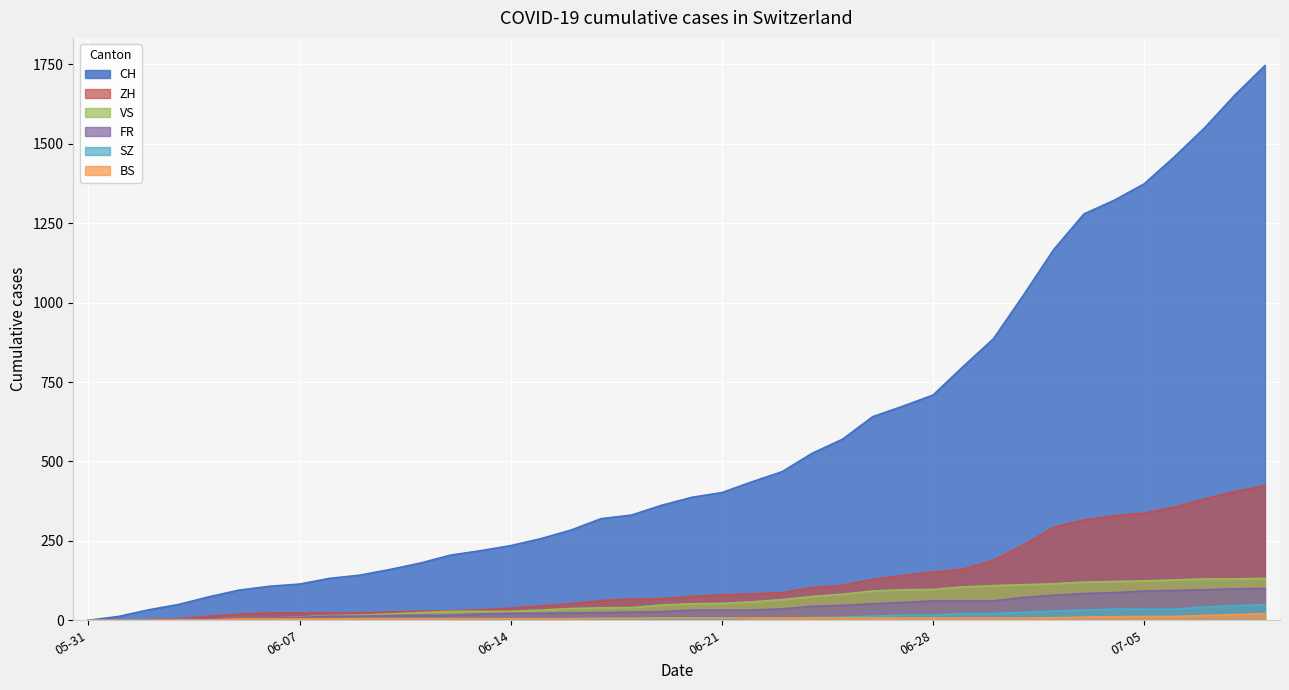

How many distinct data groups are displayed?

6